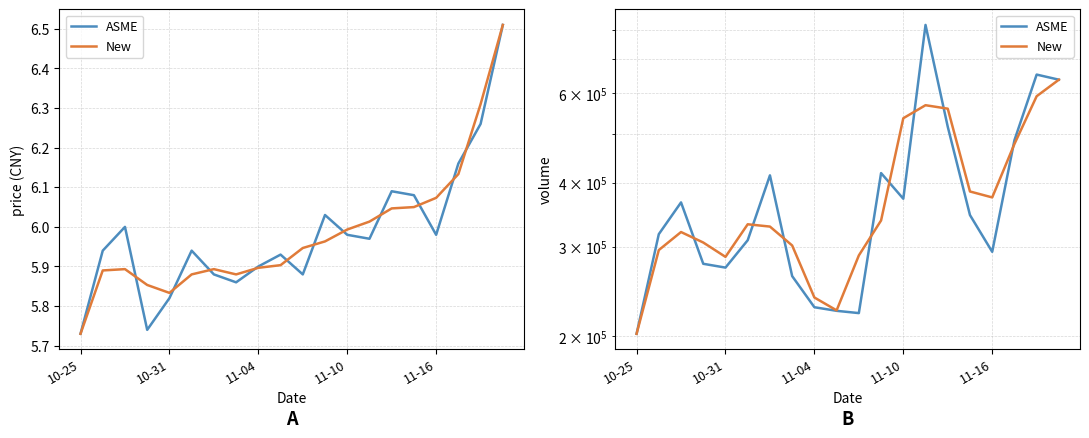

True or false: New has a value of 898426.4 at 13.

False